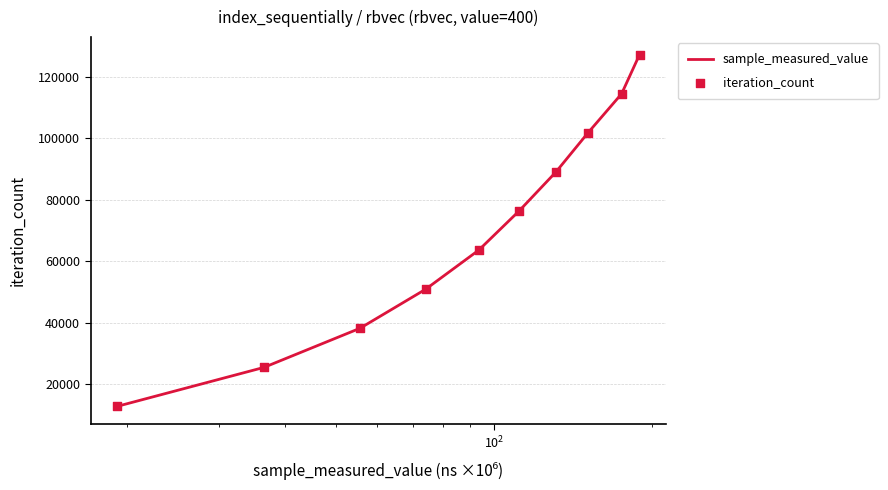

What is the maximum value shown in the chart?

127270